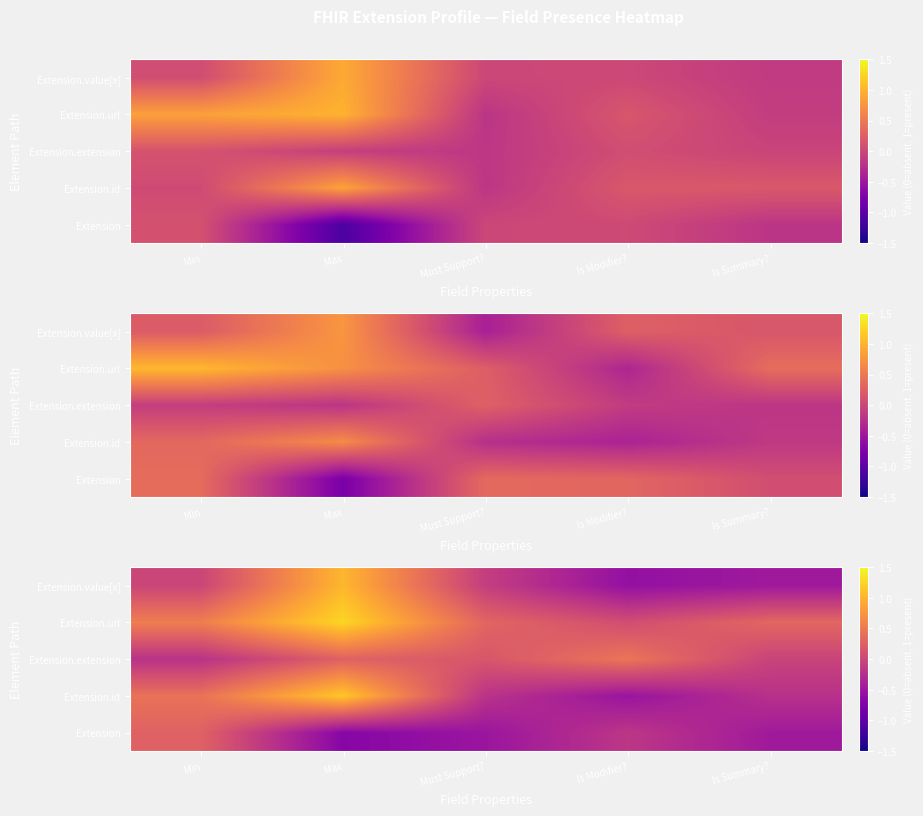

At Must Support?, list the series in order from largest to smallest.

Extension.url, Extension.extension, Extension.value[x], Extension.id, Extension